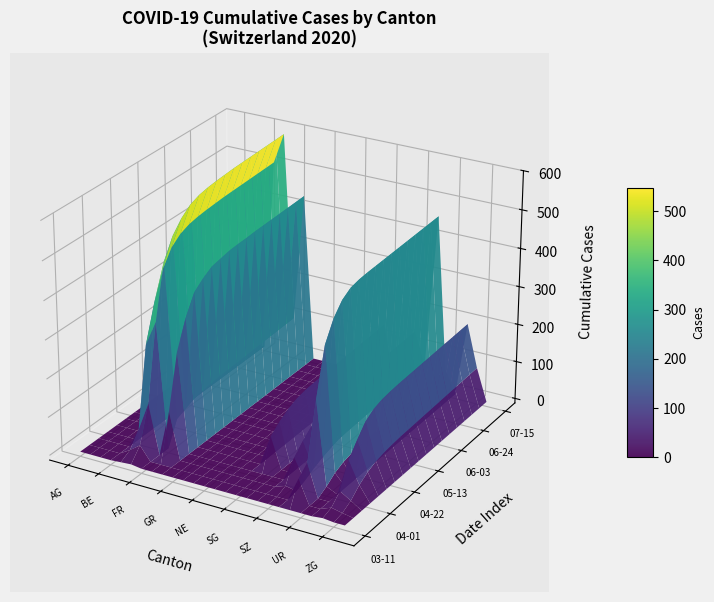

The SZ series shows 92 at VS. True or false?

False